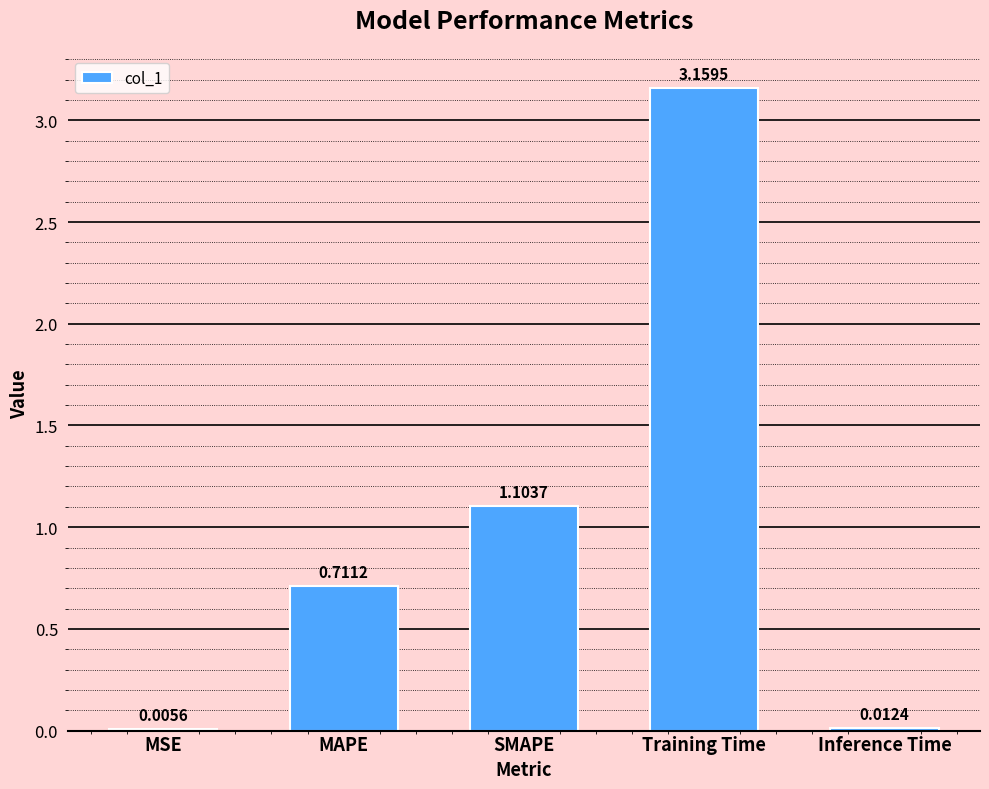

Between MSE and SMAPE, which is larger?

SMAPE